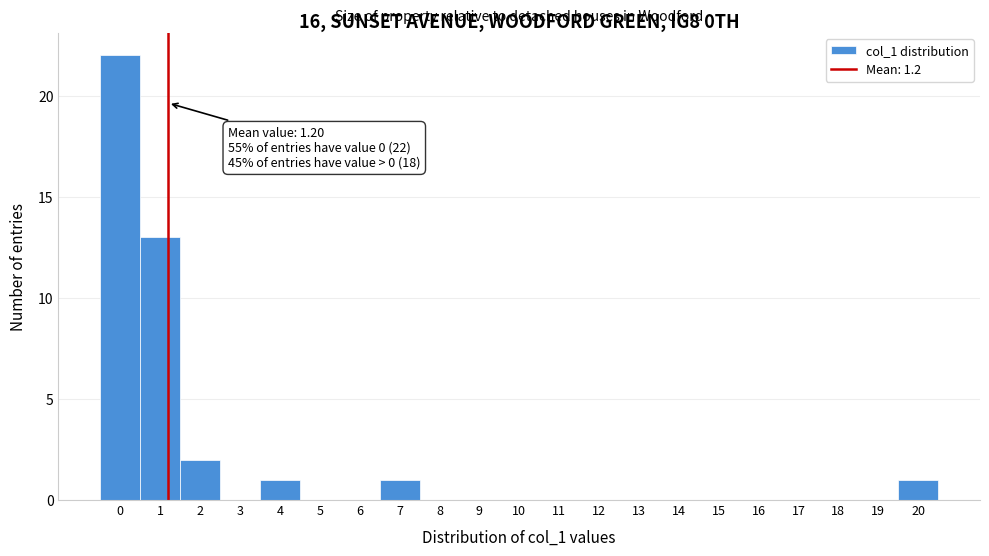

Which range on the x-axis has the tallest bar?

-0.5 to 0.5